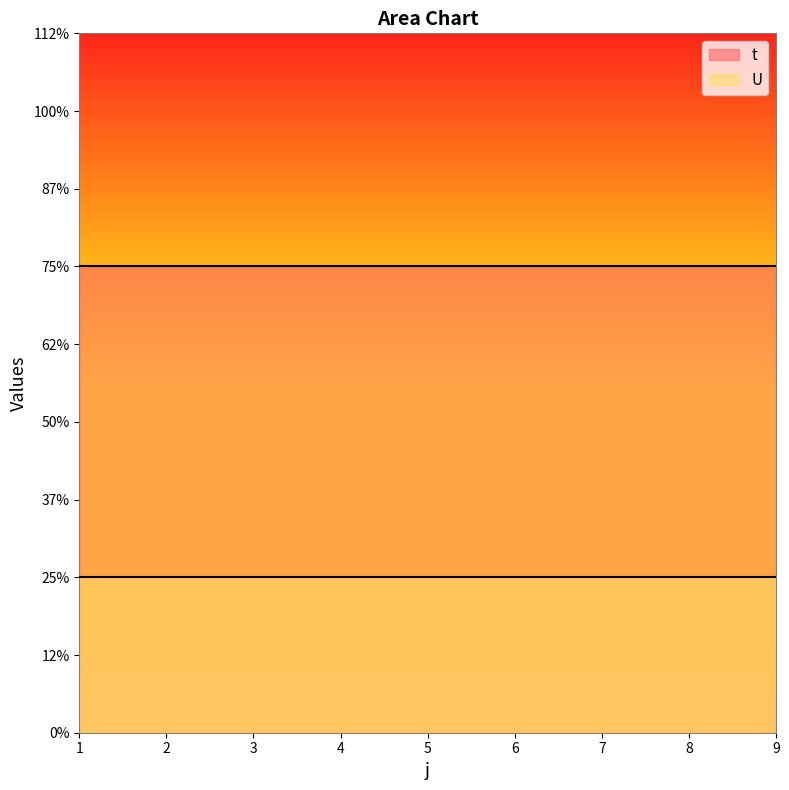

Rank the categories by U value from lowest to highest.

1, 2, 3, 4, 5, 6, 7, 8, 9